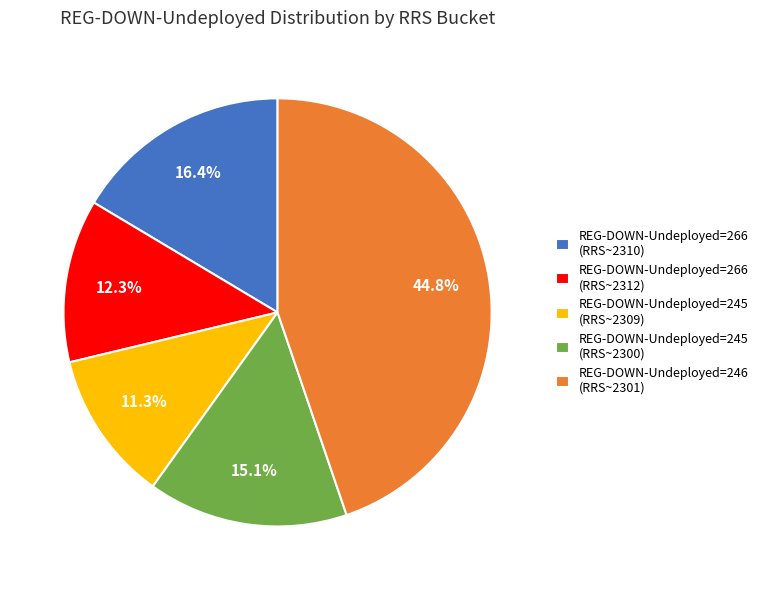

Rank the categories by value from highest to lowest.

REG-DOWN-Undeployed=246 (RRS~2301), REG-DOWN-Undeployed=266 (RRS~2310), REG-DOWN-Undeployed=245 (RRS~2300), REG-DOWN-Undeployed=266 (RRS~2312), REG-DOWN-Undeployed=245 (RRS~2309)